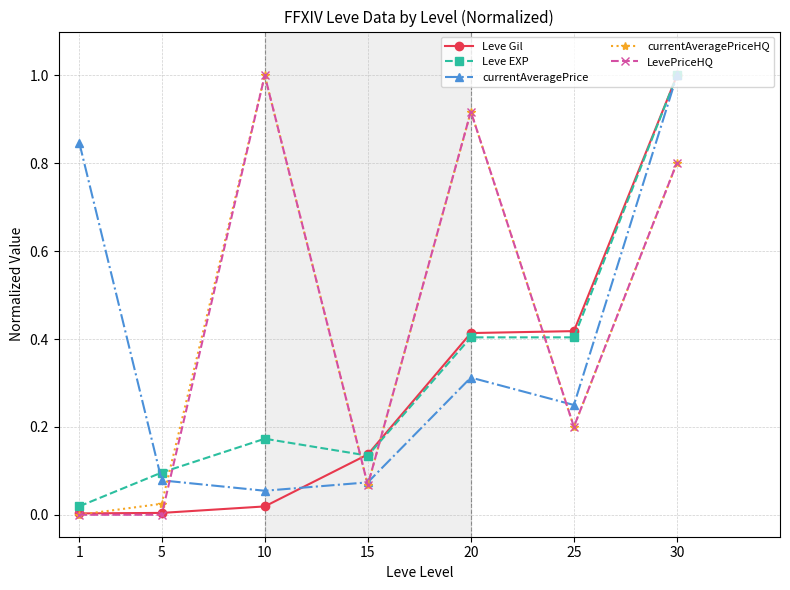

True or false: currentAveragePriceHQ has a value of 0.1 at 15.

True